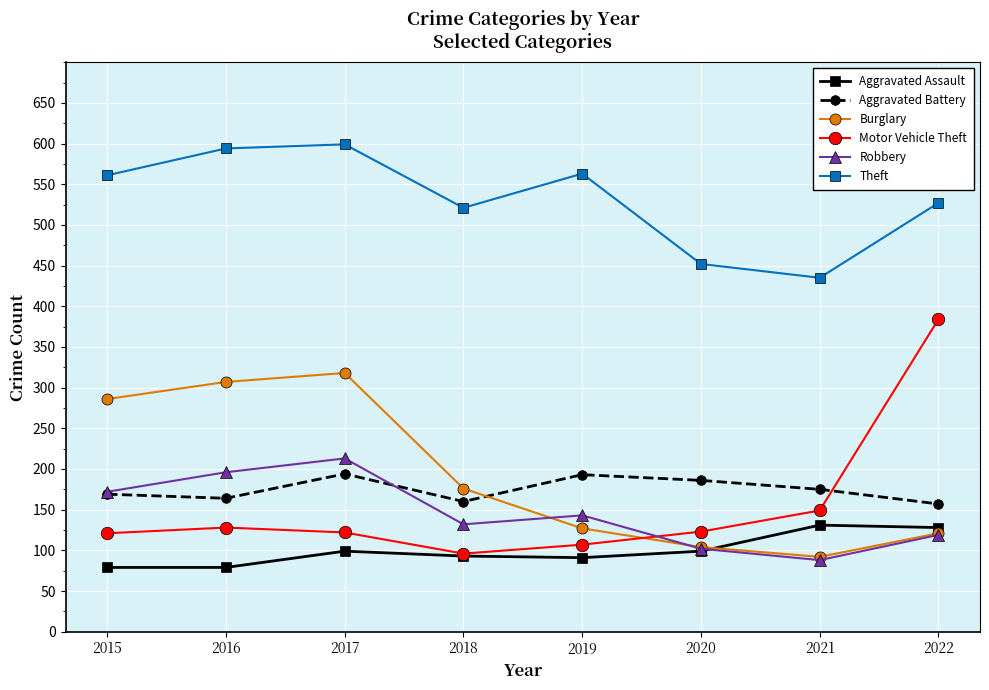

How many lines are shown in the chart?

6